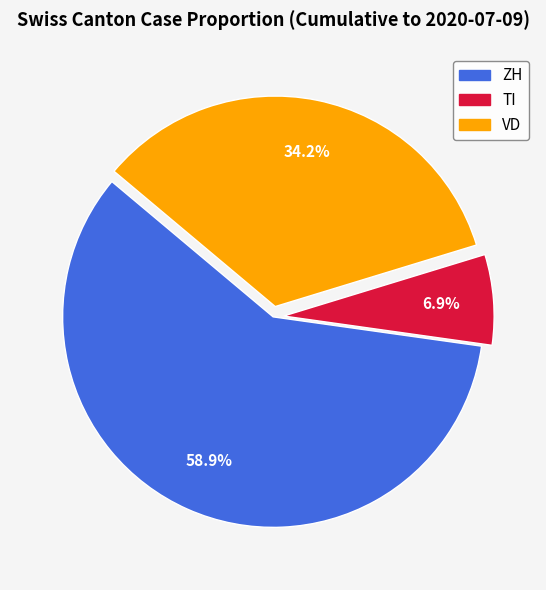

Which has a higher value, ZH or TI?

ZH